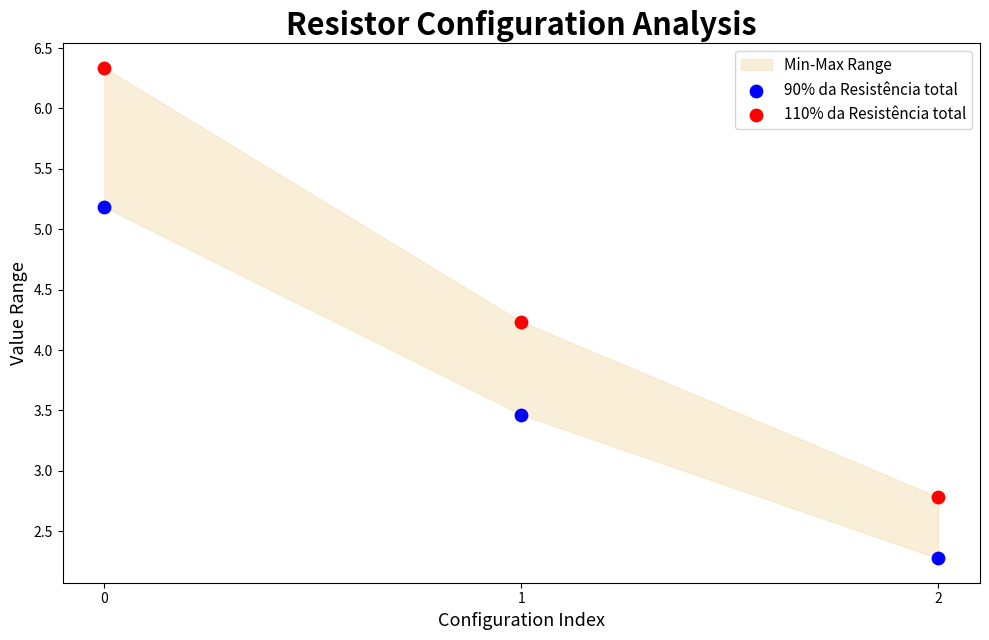

Which series contains the lowest Y value?

90% da Resistência total